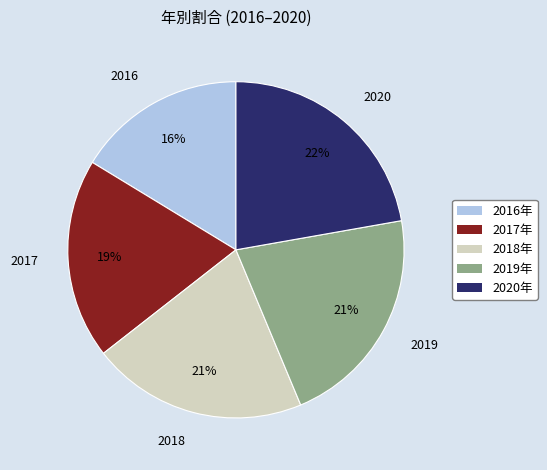

How many segments does this pie chart have?

5